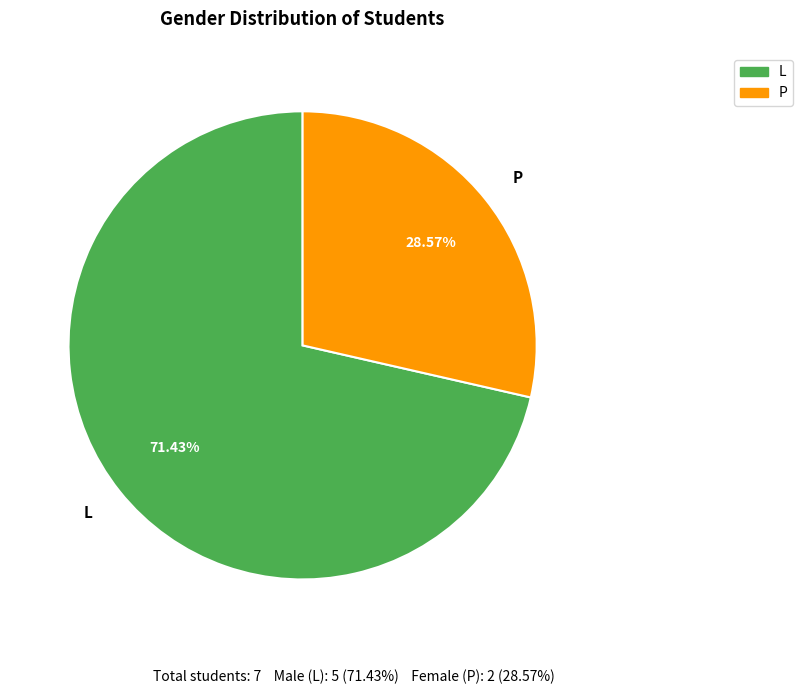

To the nearest percent, what percentage of the pie is L?

71%